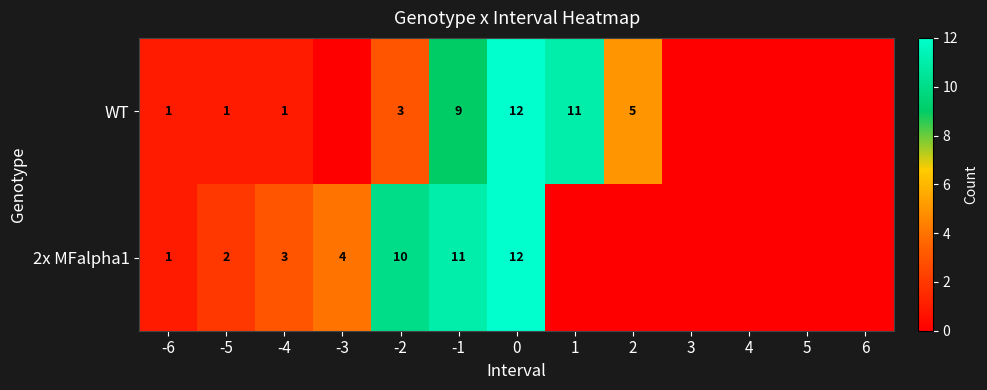

At -5, list the series in order from largest to smallest.

2x MFalpha1, WT